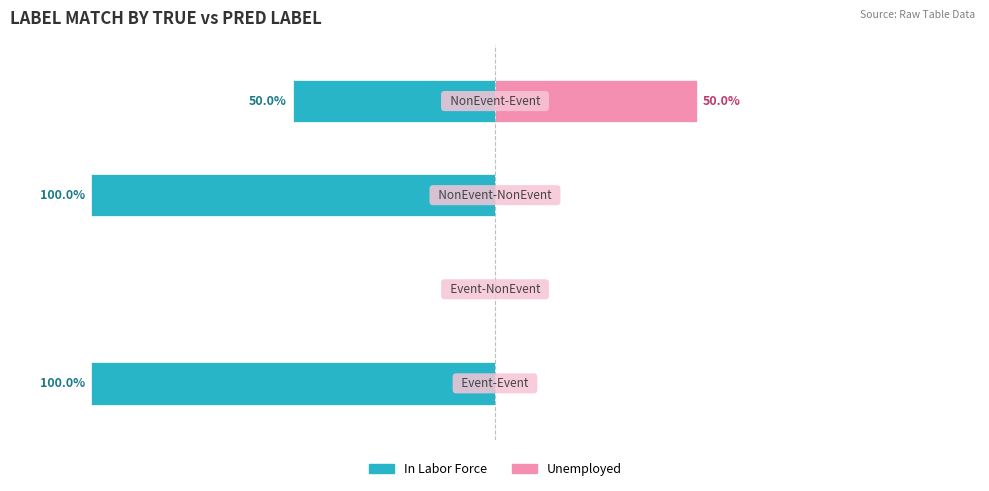

Rank the categories by In Labor Force value from highest to lowest.

1, 3, 0, 2